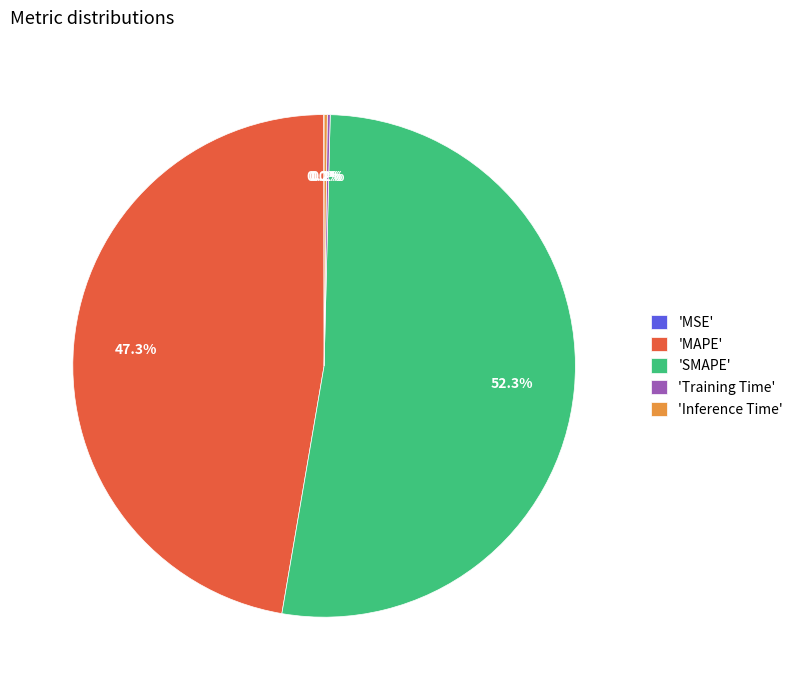

To the nearest percent, what is the difference between the largest and smallest slice percentages?

52%